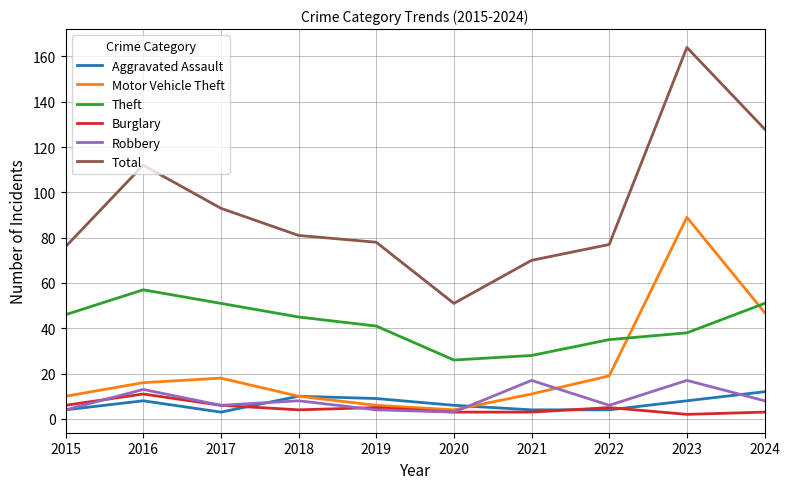

Reading right to left, what are all the values shown in this chart?

Aggravated Assault: 12	8	4	4	6	9	10	3	8	4
Motor Vehicle Theft: 47	89	19	11	4	6	10	18	16	10
Theft: 51	38	35	28	26	41	45	51	57	46
Burglary: 3	2	5	3	3	5	4	6	11	6
Robbery: 8	17	6	17	3	4	8	6	13	4
Total: 128	164	77	70	51	78	81	93	112	76